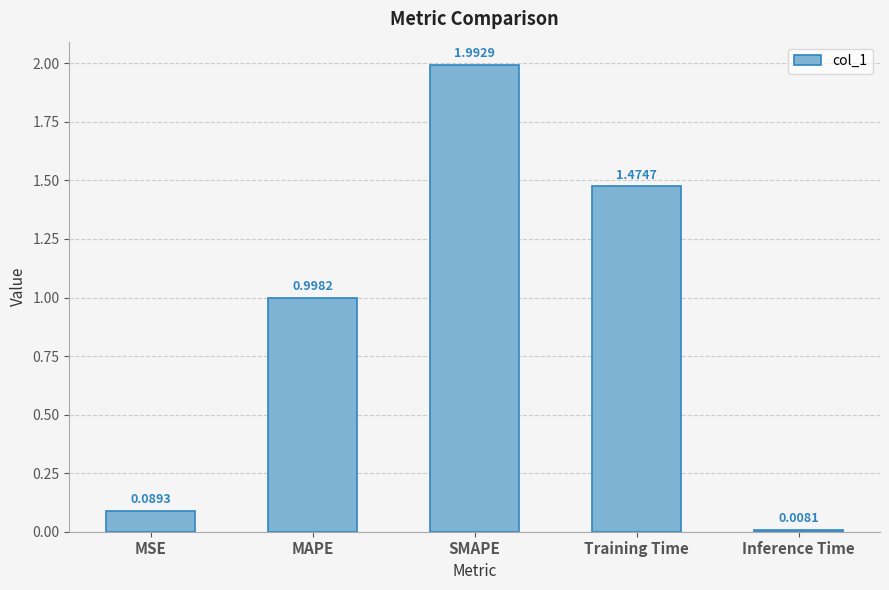

What is the difference between the maximum and minimum values?

2.0